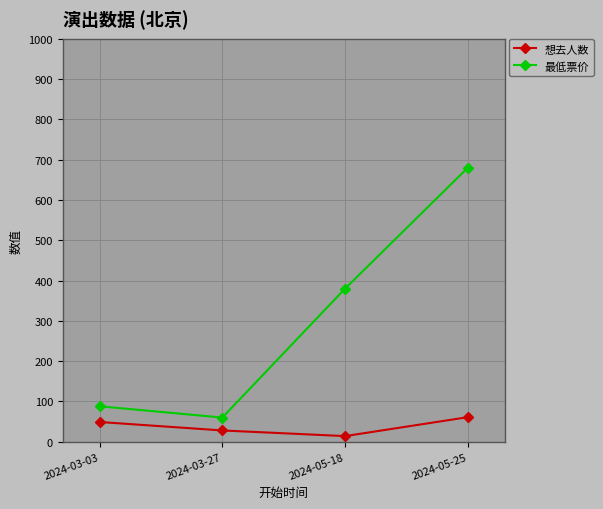

What is the total value across all series at 2024-03-03?

137